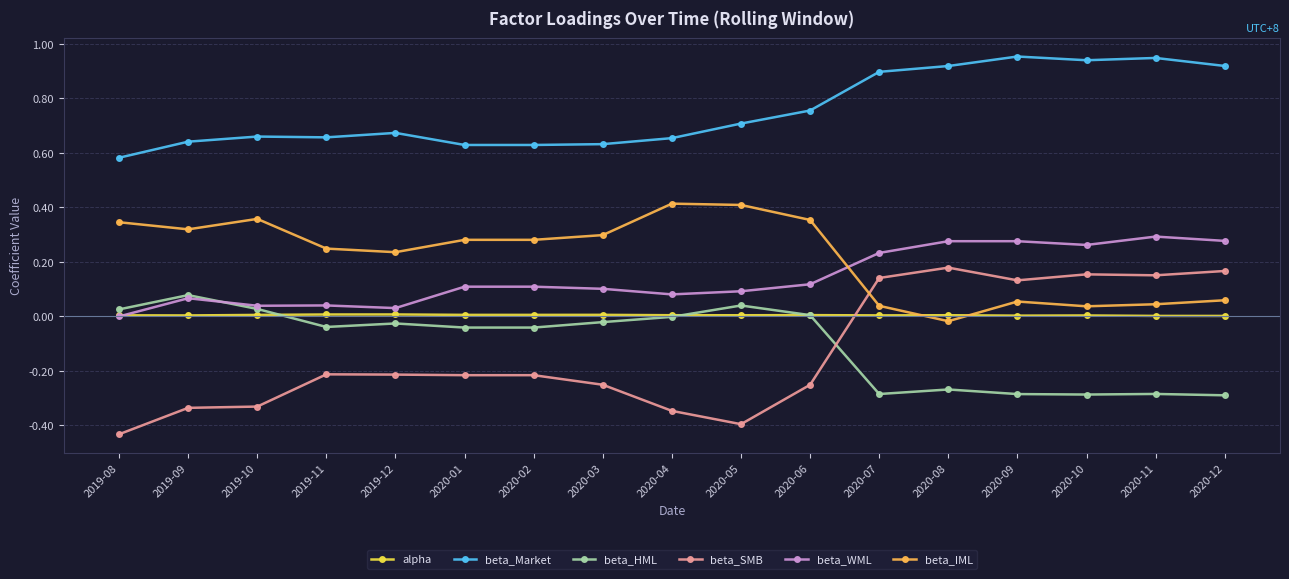

Is it true that beta_IML equals 0.7 at 2020-05?

False